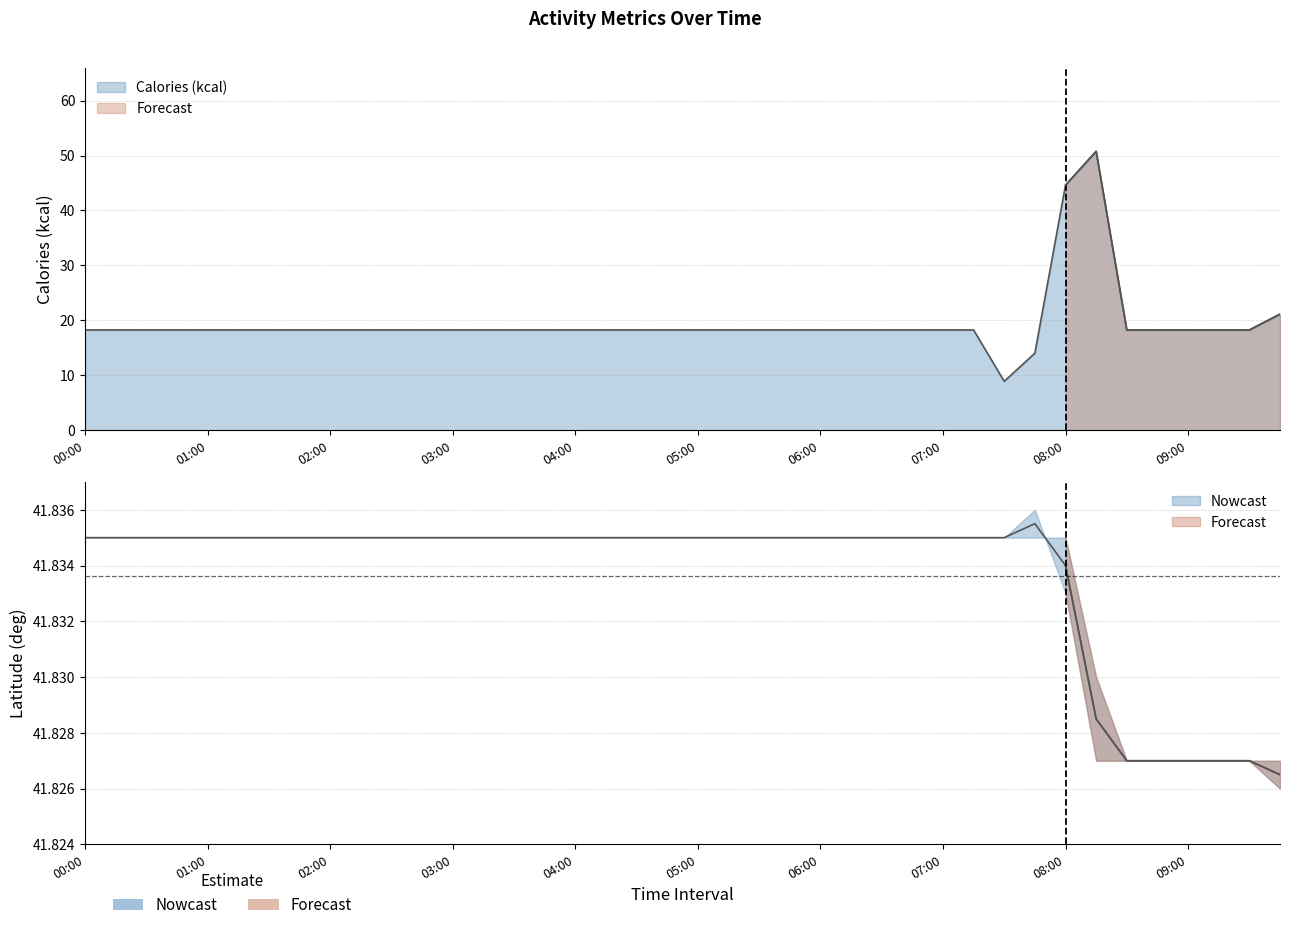

Between 00:15 and 04:30, which is larger?

00:15